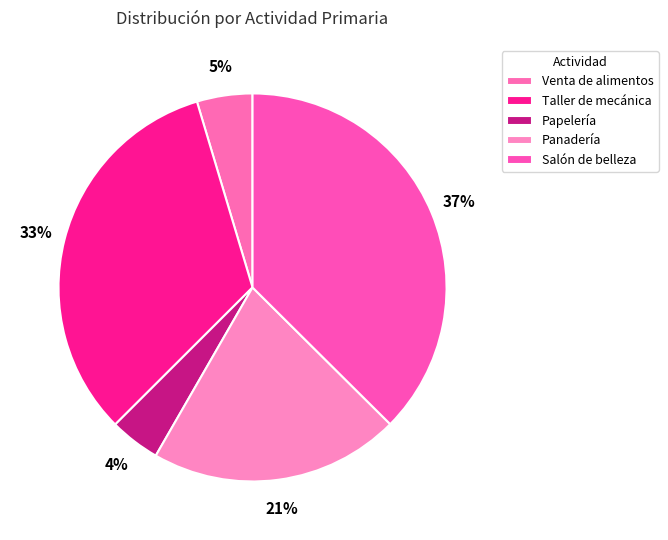

What percentage is the Panadería slice, to the nearest percent?

21%